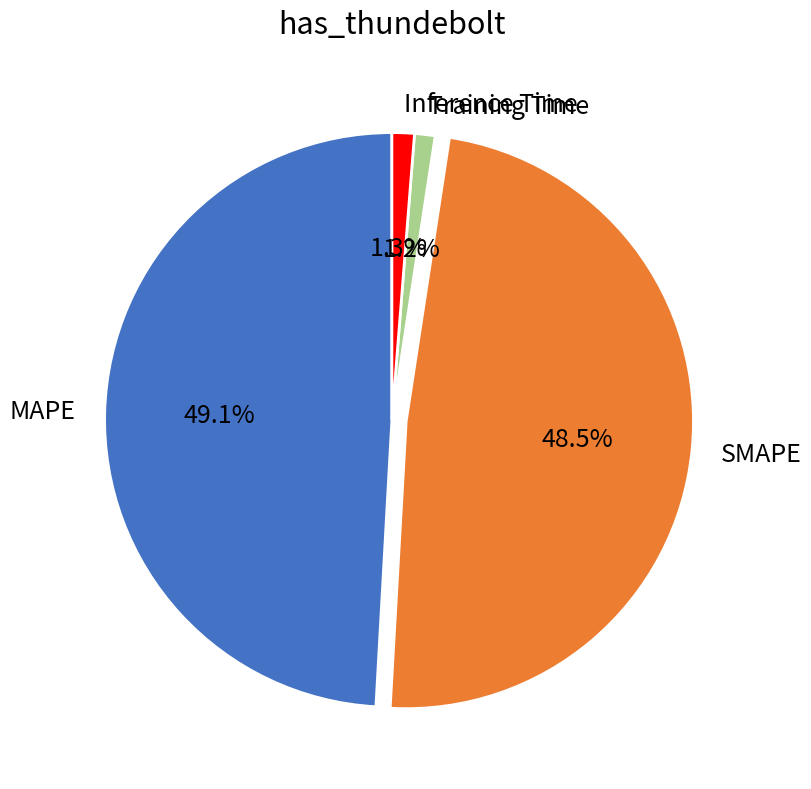

Is there a majority slice in this chart?

No